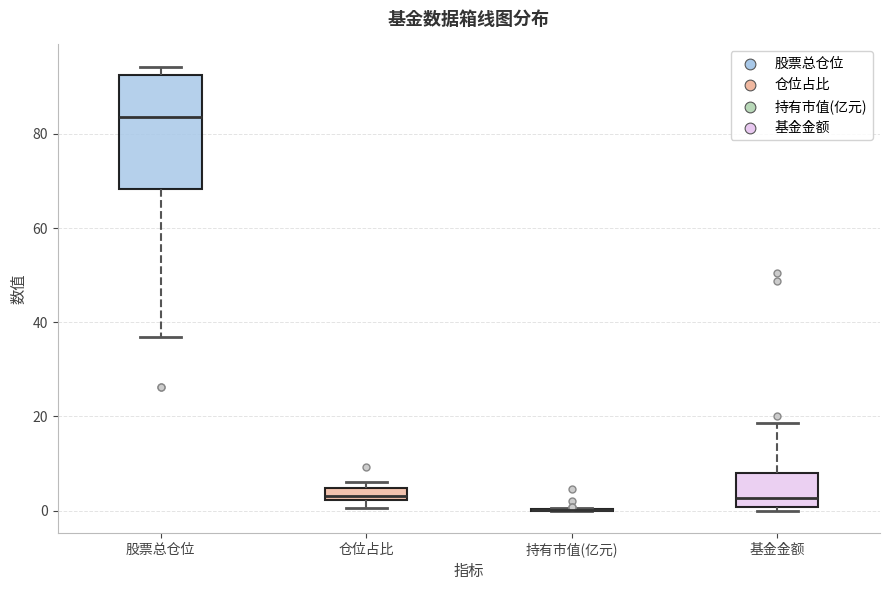

Which box is the tallest, from its lower edge to its upper edge?

股票总仓位